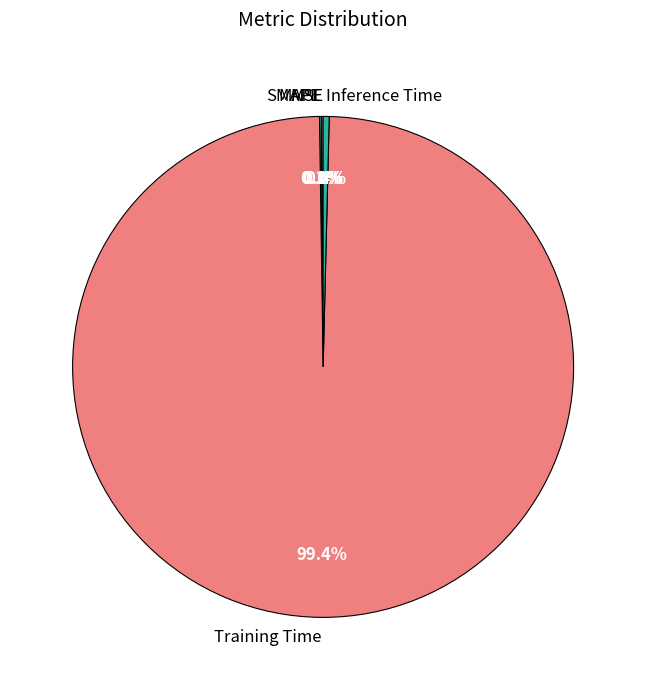

Is there a majority slice in this chart?

Yes